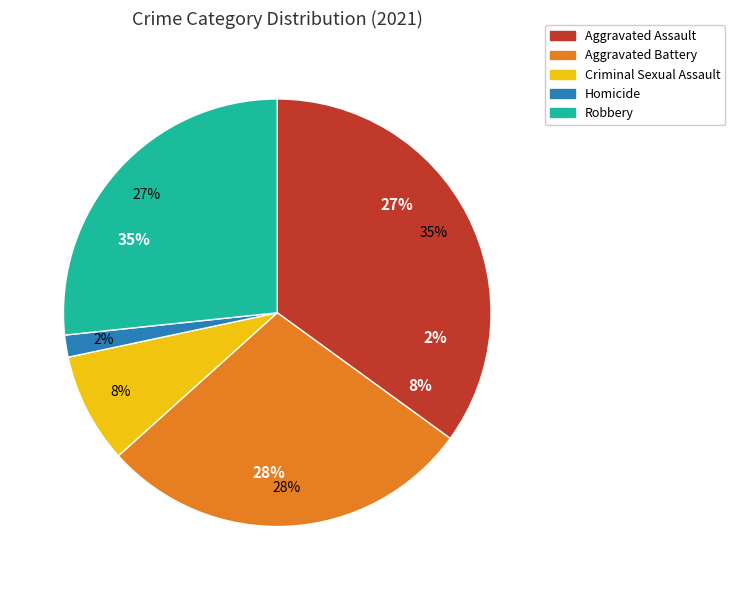

Does any single category account for the majority?

No